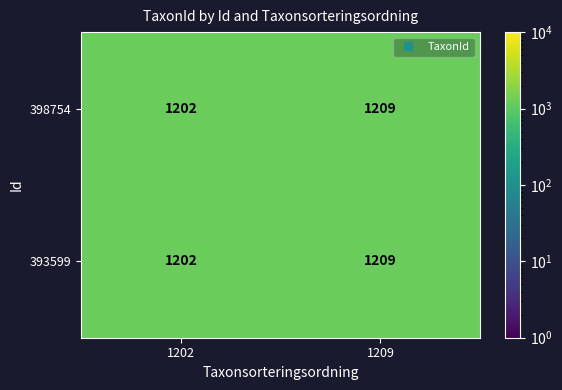

Where is 393599 nearest to the value 1205?

1202